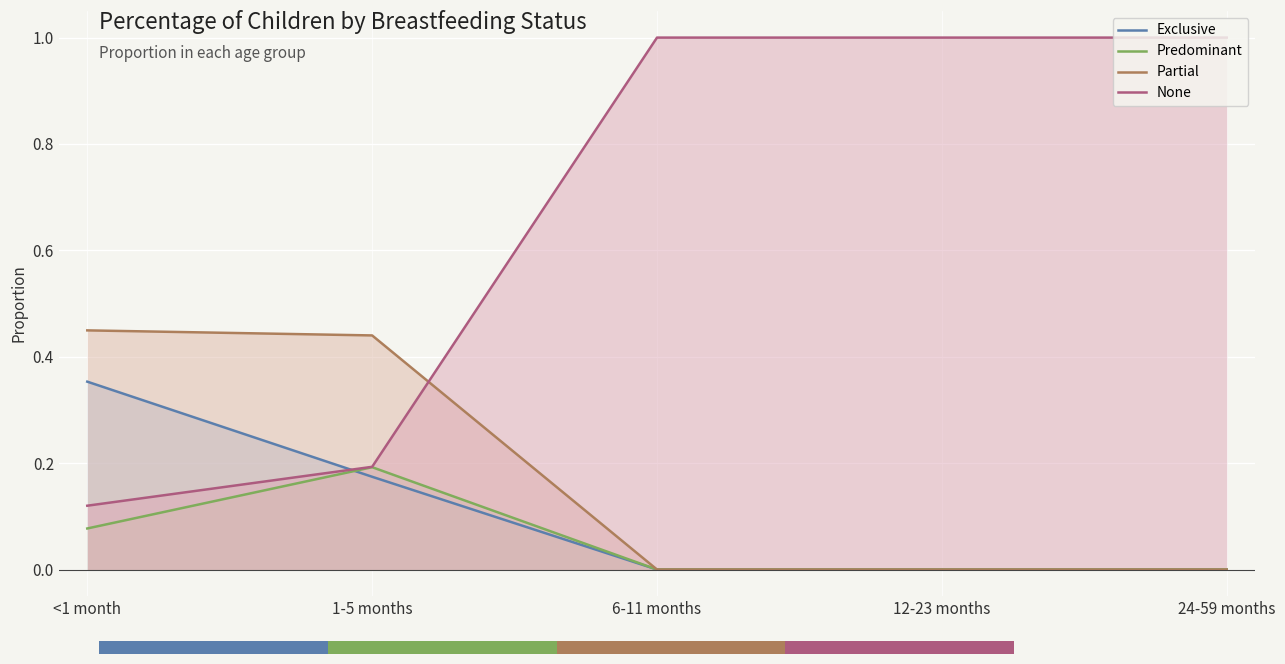

At which label does Exclusive reach its minimum?

6-11 months